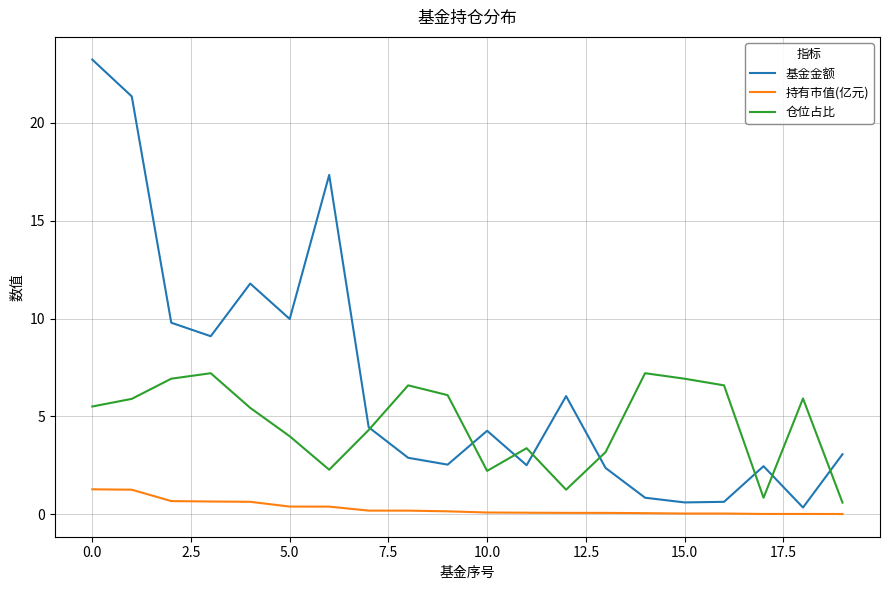

What is the greatest value displayed?

23.2